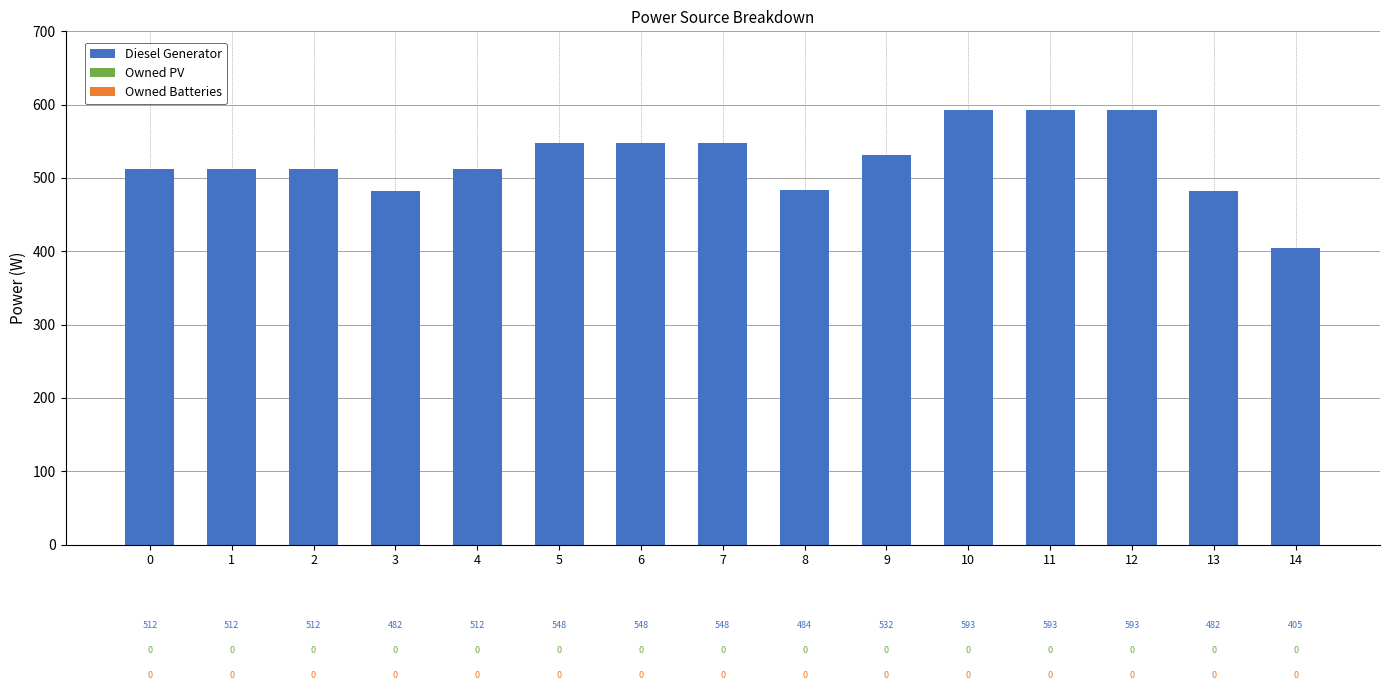

Are the bars horizontal?

No